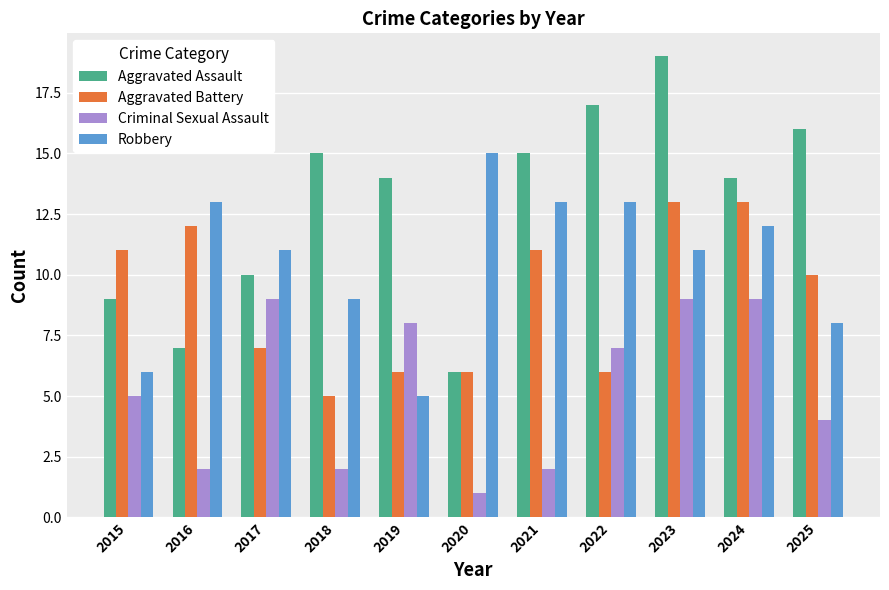

At how many categories does at least one series exceed 12?

9